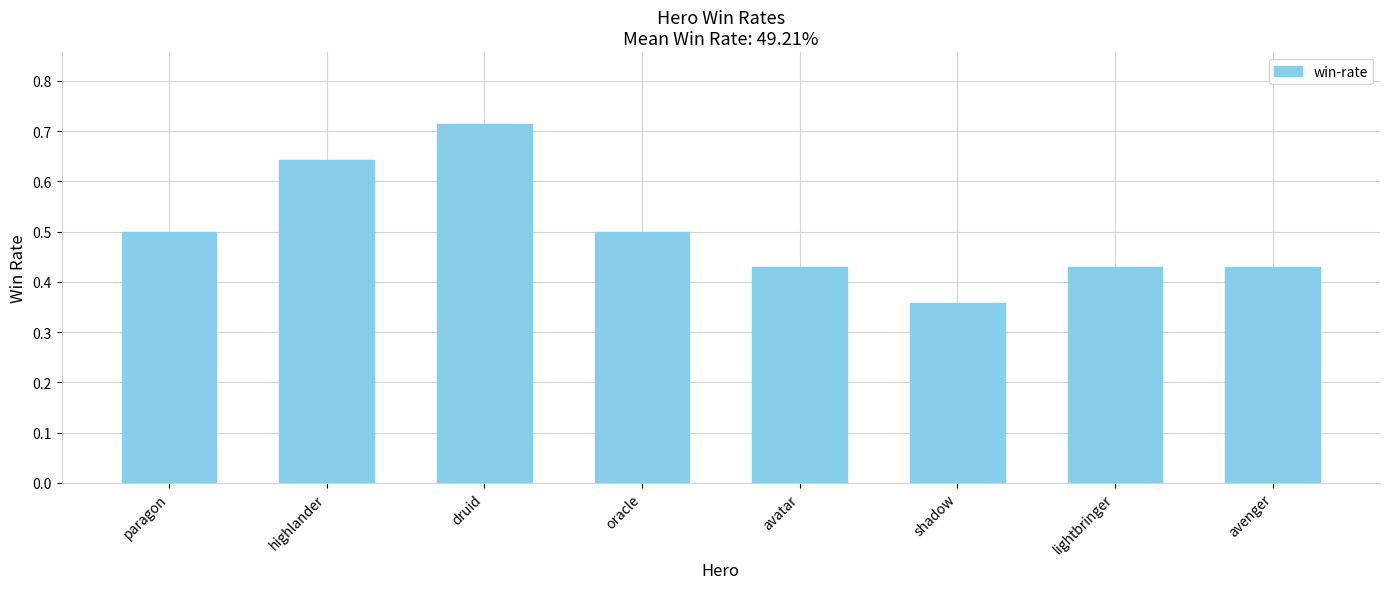

What is the difference between the values at lightbringer and druid?

0.3